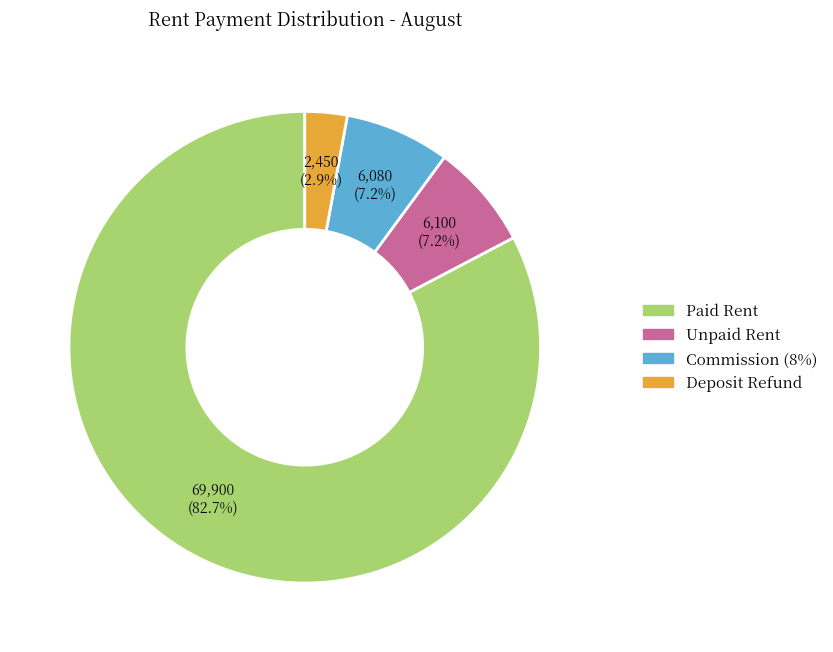

Does any single category account for the majority?

Yes